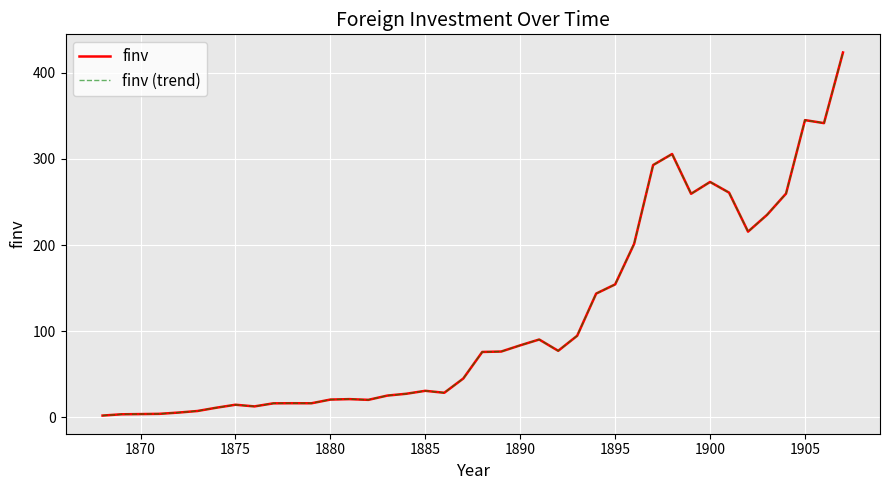

Does the chart display data point markers on the line(s)?

No